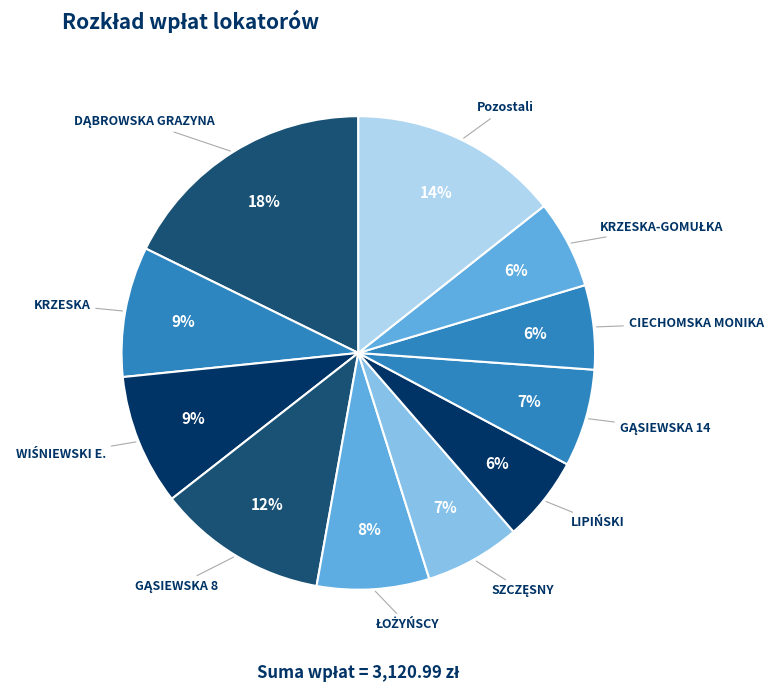

To the nearest percent, what percentage of the pie is LIPIŃSKI?

6%